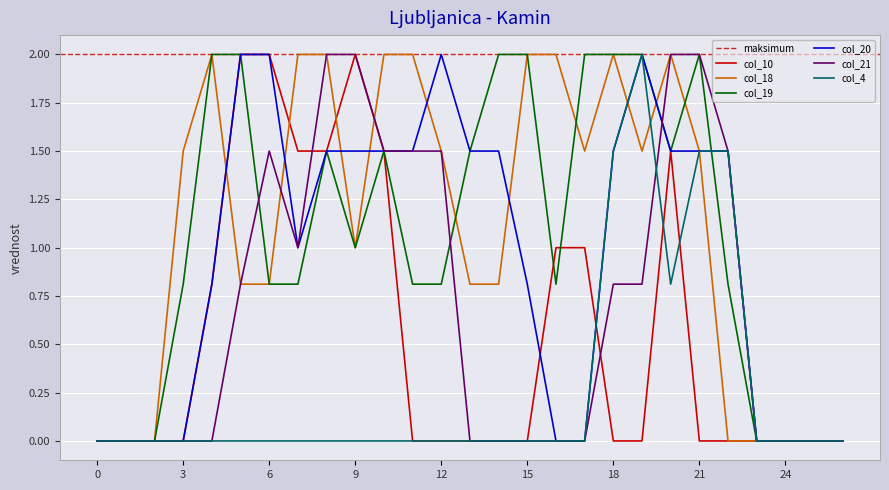

Which label corresponds to the largest value in the chart?

5